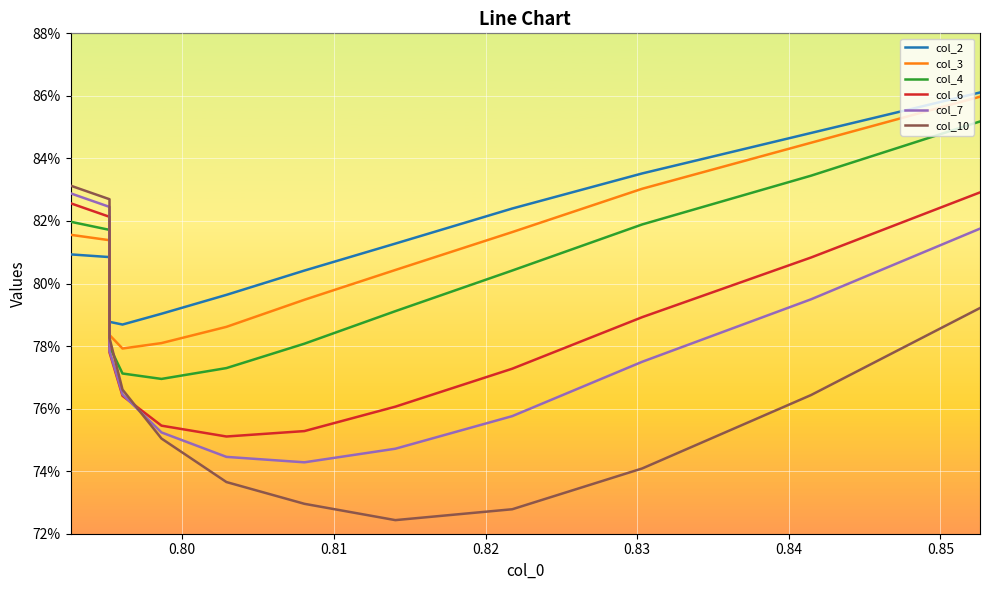

How many intersections are there between col_2 and col_4?

1